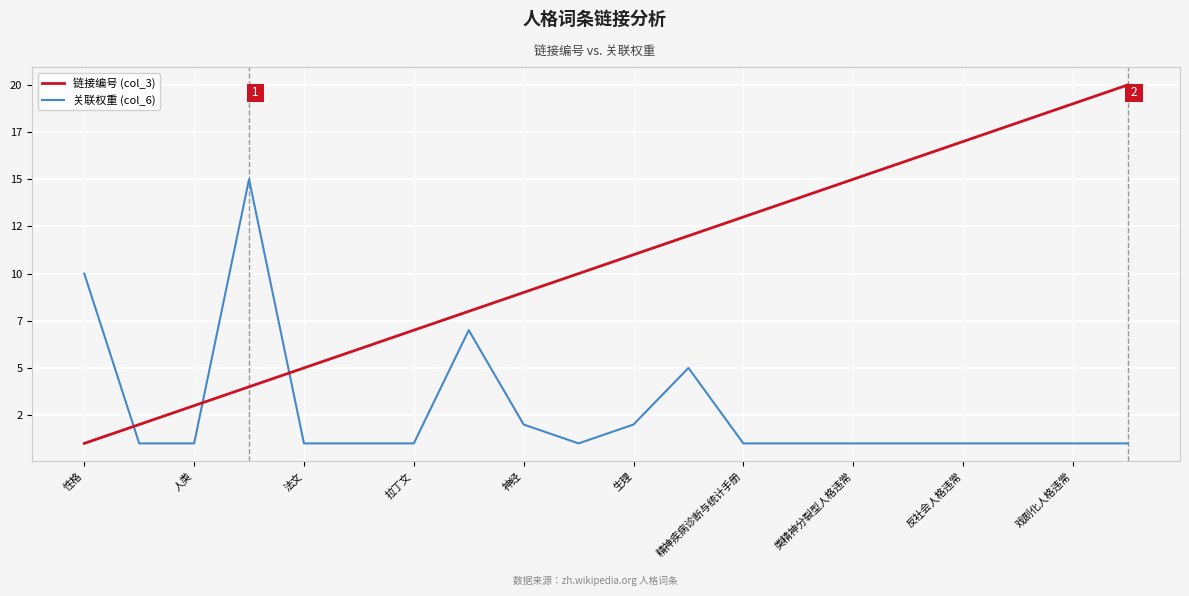

Does the chart display data point markers on the line(s)?

No